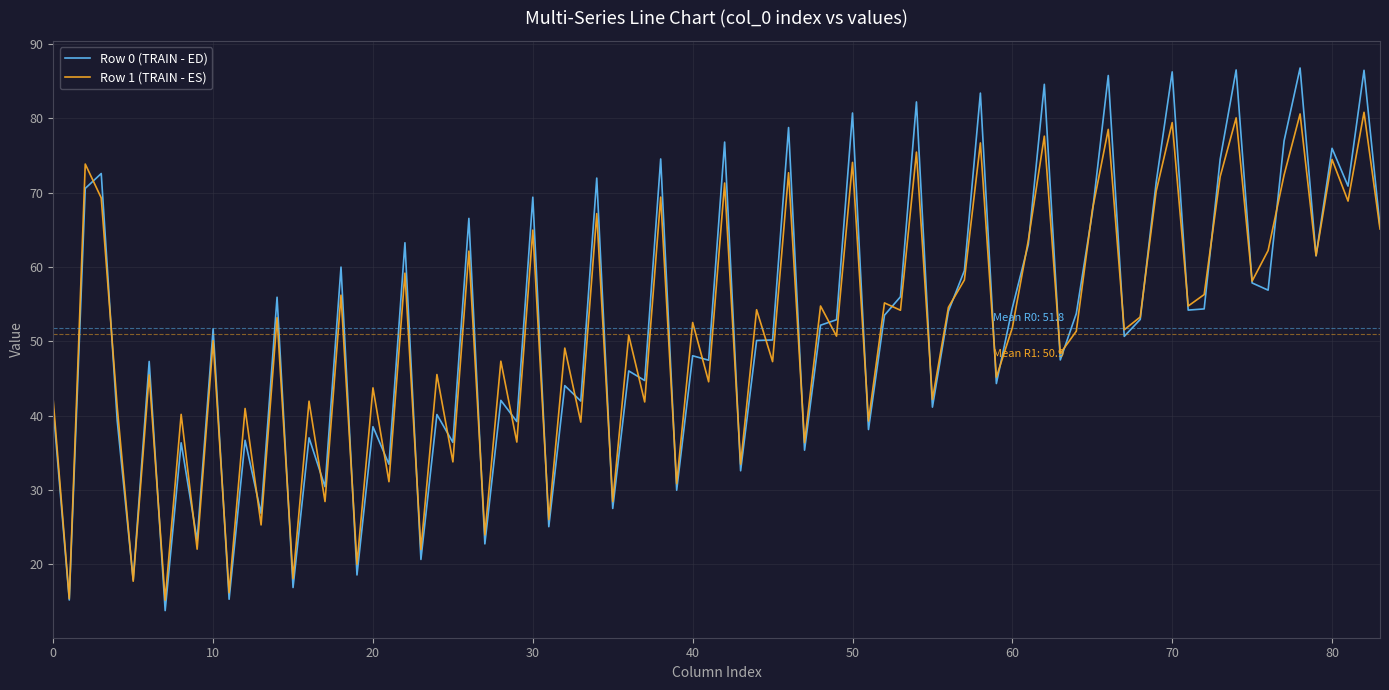

What is the greatest value displayed?

86.8